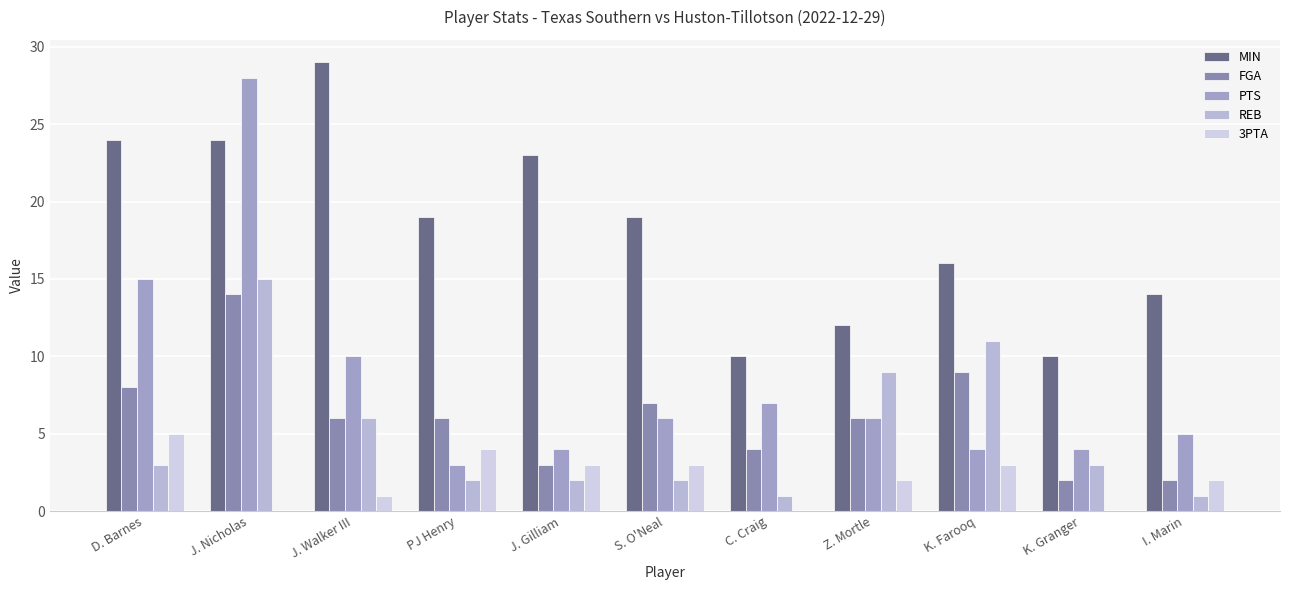

Does the chart contain stacked bars?

No